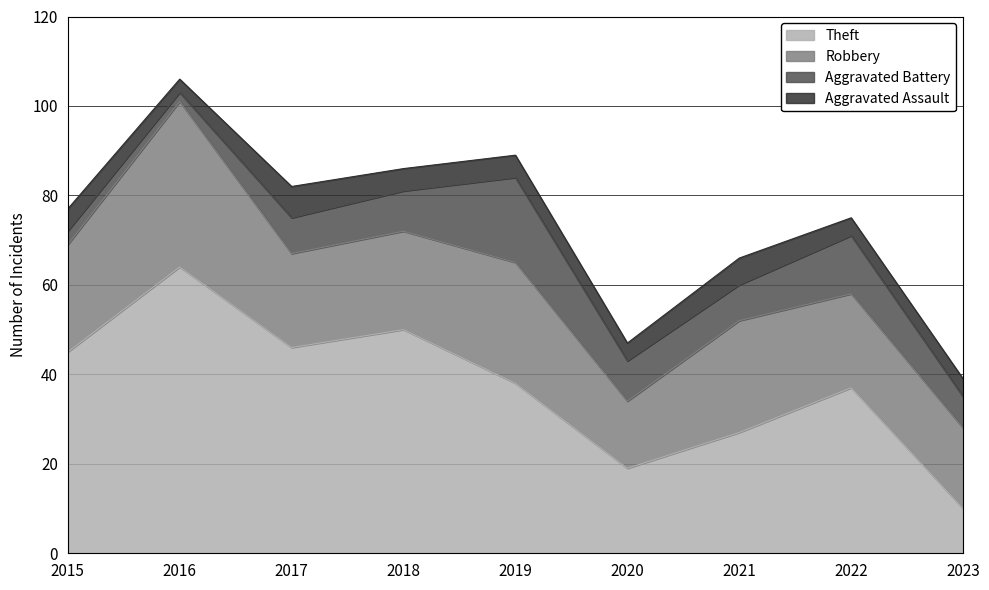

Between 2023 and 2016, which is larger?

2016